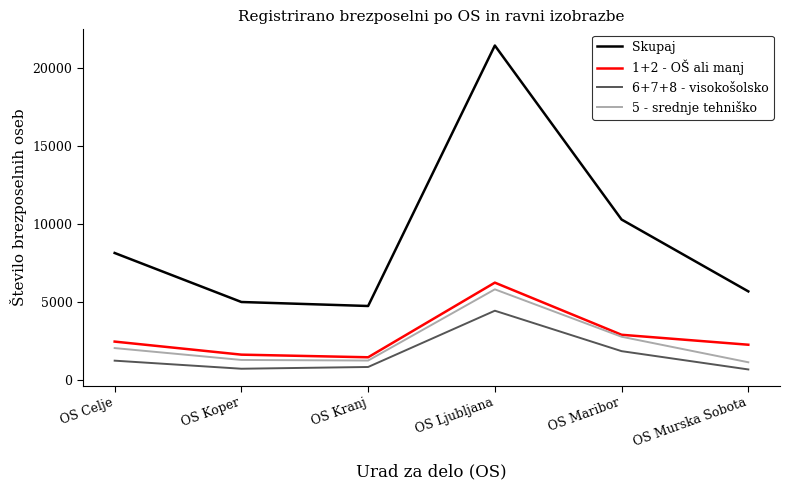

At which category does 5 - srednje tehniško reach its first local peak?

OS Ljubljana